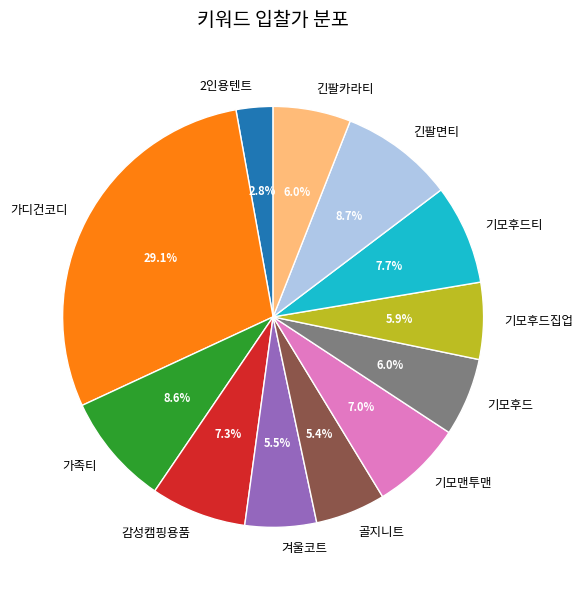

Which has a higher value, 겨울코트 or 가족티?

가족티